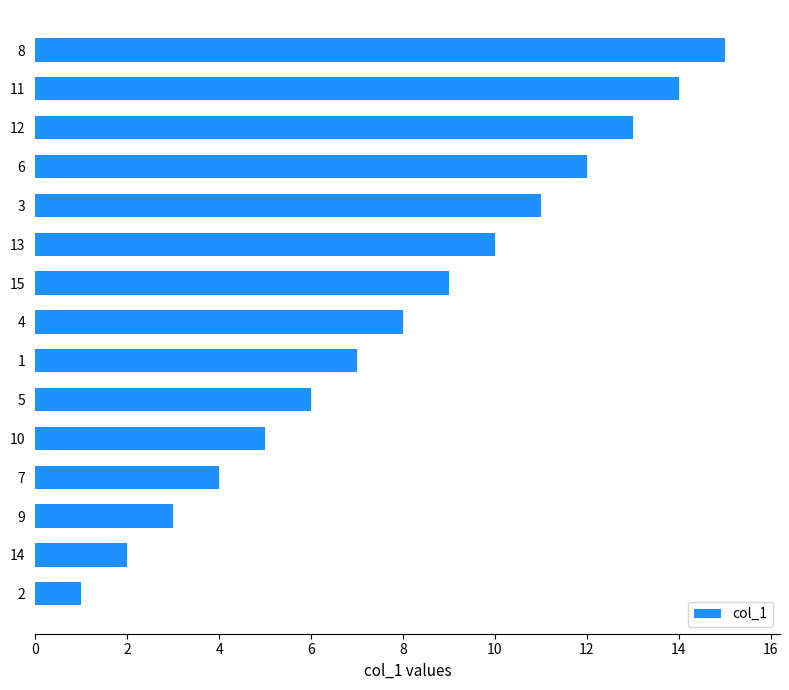

What is the ratio of the value at 1 to the value at 12?

0.5